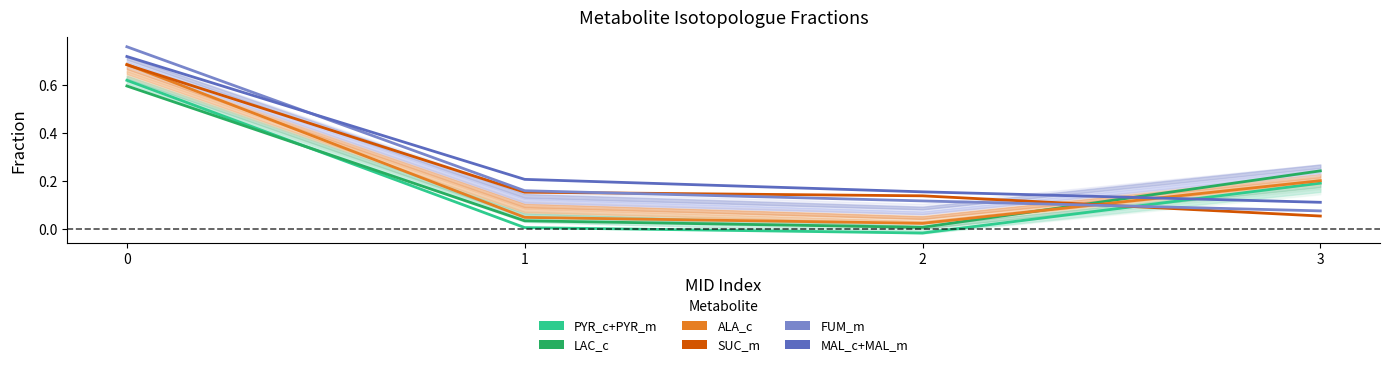

Where is ALA_c nearest to the value 0?

2